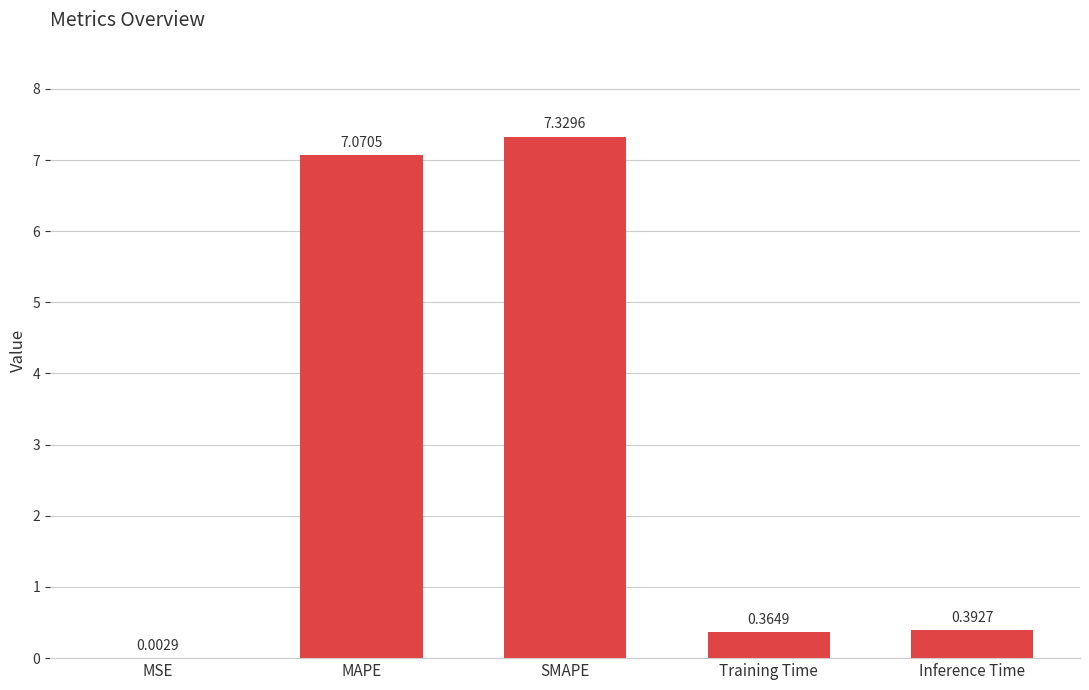

What is the sum of the values at MAPE and Inference Time?

7.5